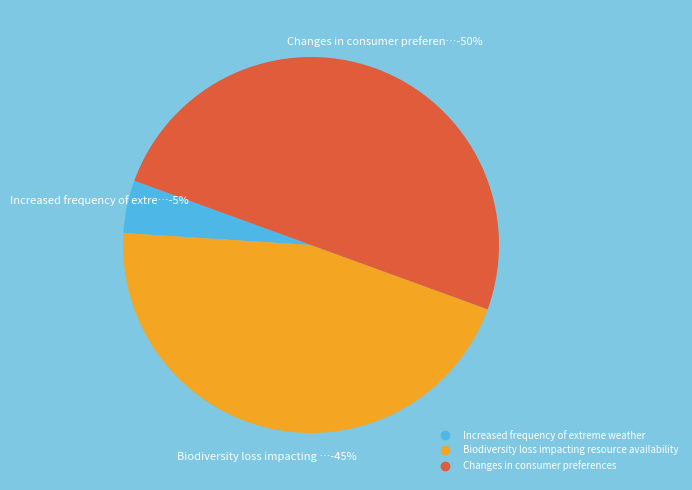

Does any single category account for the majority?

No